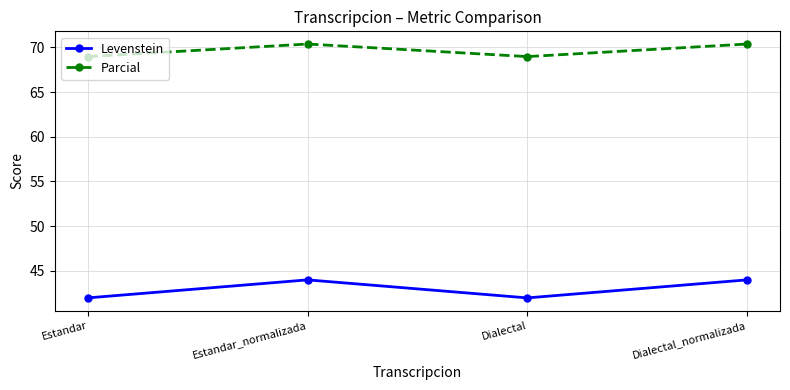

Reading left to right, list all the values displayed in this chart.

Levenstein: Estandar=42.0	Estandar_normalizada=44.0	Dialectal=42.0	Dialectal_normalizada=44.0
Parcial: Estandar=69.0	Estandar_normalizada=70.4	Dialectal=69.0	Dialectal_normalizada=70.4